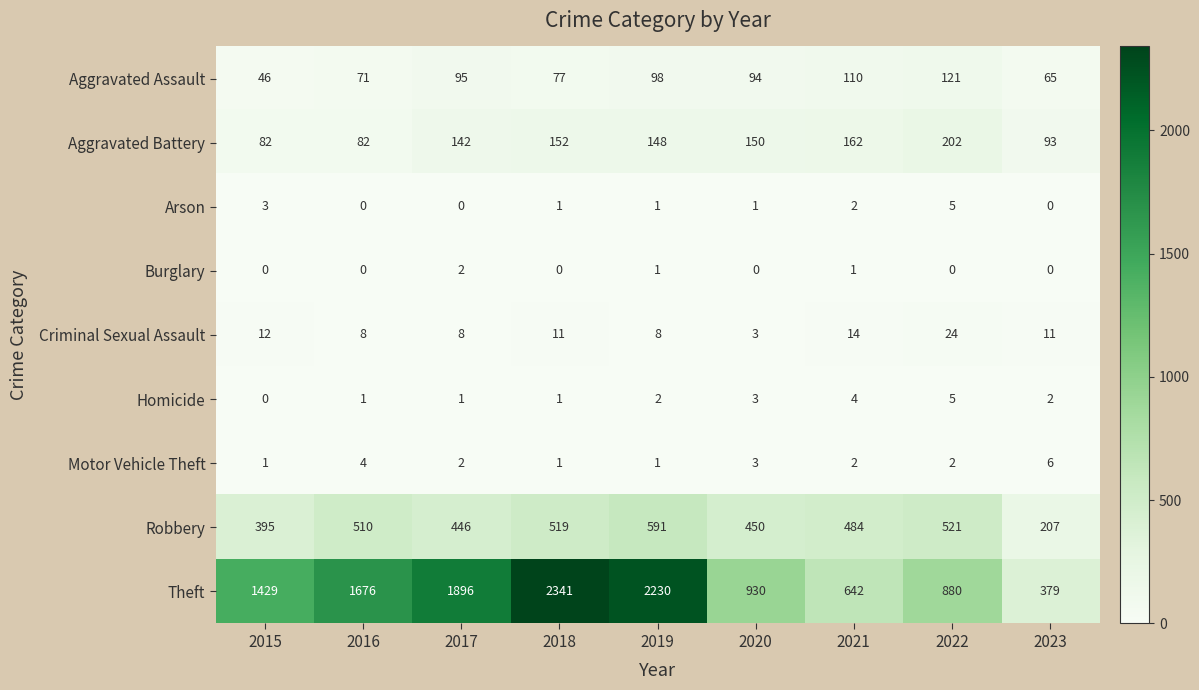

The value of Motor Vehicle Theft at 2018 is 1. True or false?

True